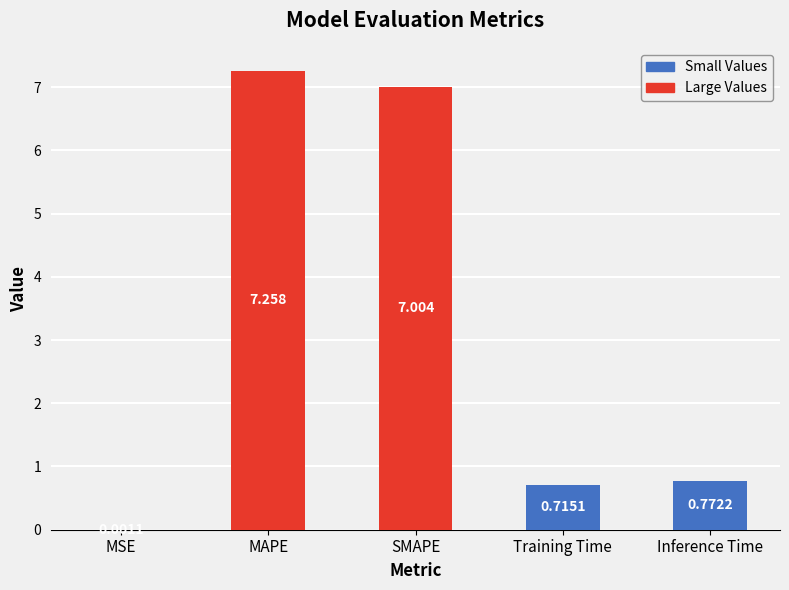

At which category does the chart reach its peak across all series?

MAPE